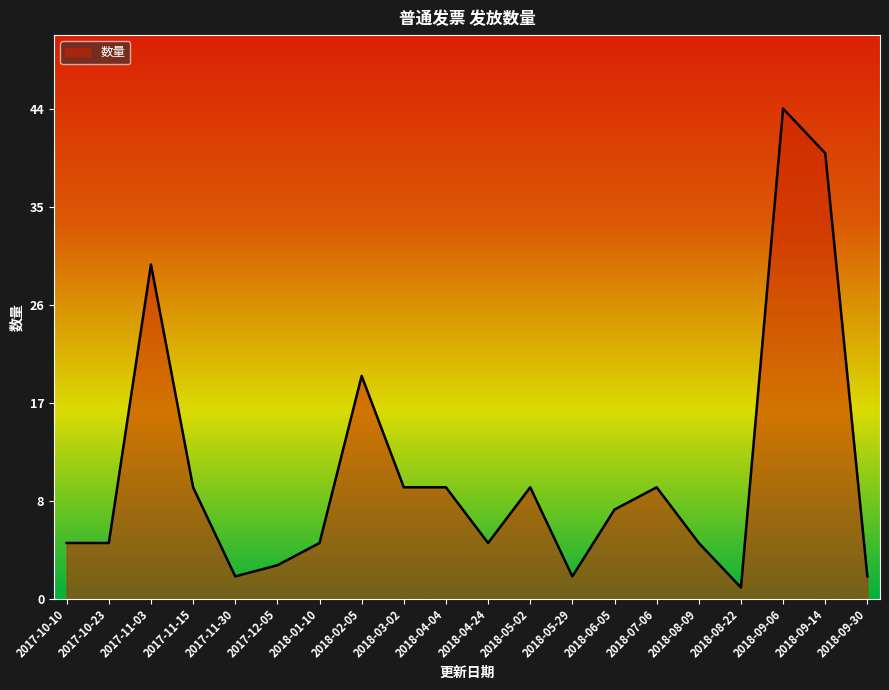

Rank the categories by value from highest to lowest.

2018-09-06, 2018-09-14, 2017-11-03, 2018-02-05, 2017-11-15, 2018-03-02, 2018-04-04, 2018-05-02, 2018-07-06, 2018-06-05, 2017-10-10, 2017-10-23, 2018-01-10, 2018-04-24, 2018-08-09, 2017-12-05, 2017-11-30, 2018-05-29, 2018-09-30, 2018-08-22